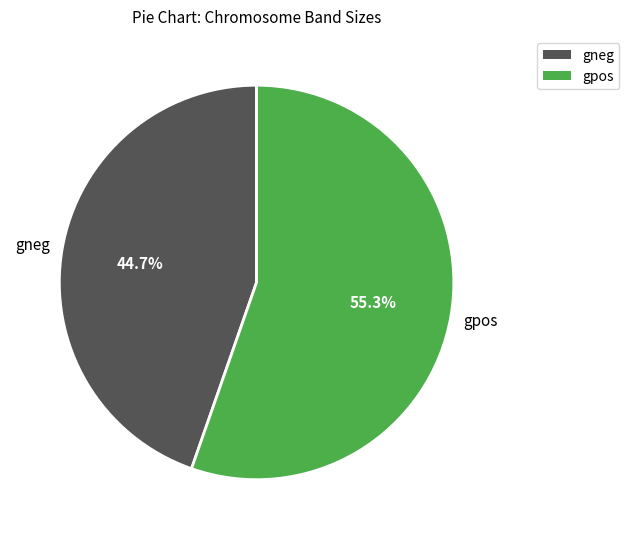

Does any single category account for the majority?

Yes